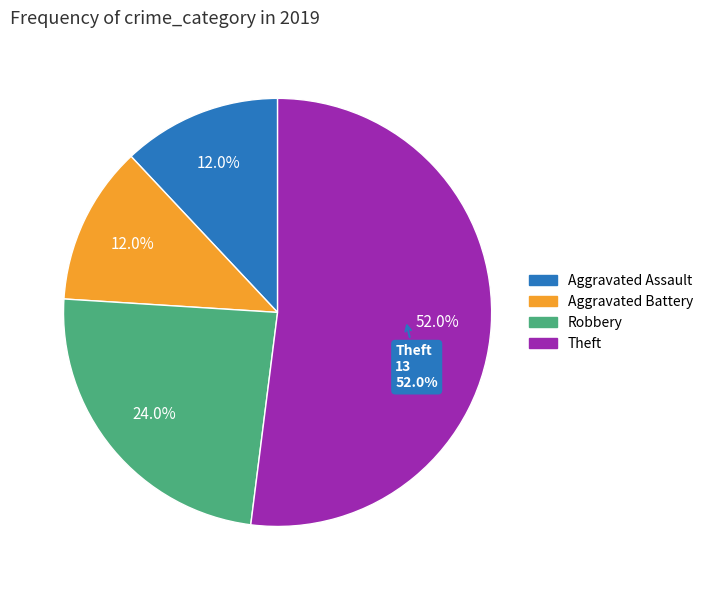

What percentage is NOT represented by Aggravated Assault?

88.0%